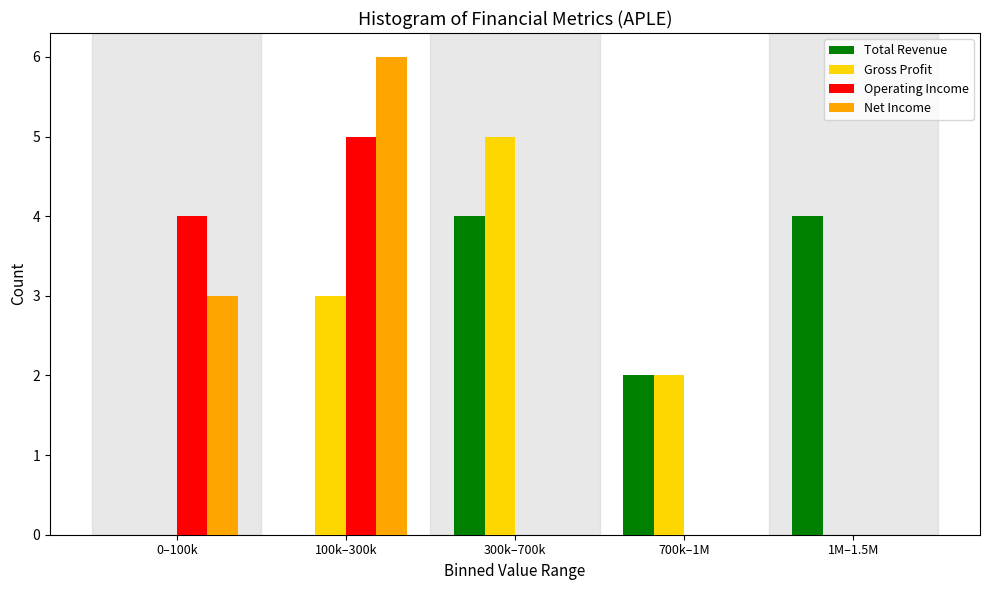

Reading left to right, extract all data points from this chart.

Total Revenue: 0–100k=0	100k–300k=0	300k–700k=4	700k–1M=2	1M–1.5M=4
Gross Profit: 0–100k=0	100k–300k=3	300k–700k=5	700k–1M=2	1M–1.5M=0
Operating Income: 0–100k=4	100k–300k=5	300k–700k=0	700k–1M=0	1M–1.5M=0
Net Income: 0–100k=3	100k–300k=6	300k–700k=0	700k–1M=0	1M–1.5M=0